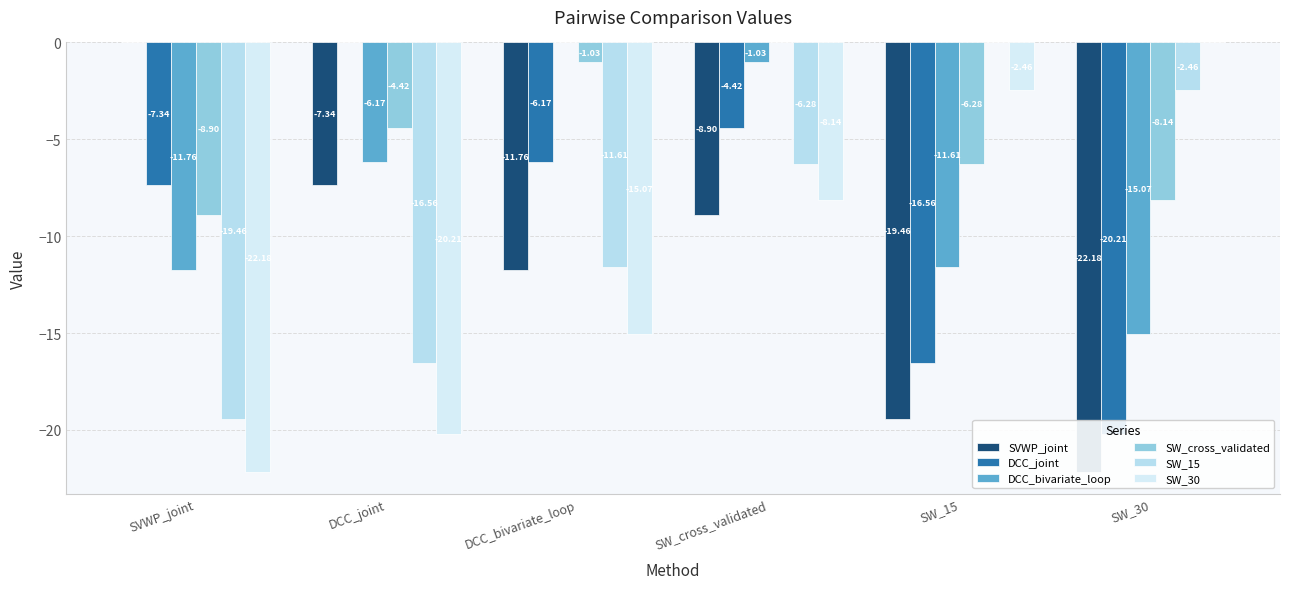

What is the sum of all SW_15 values?

-56.4